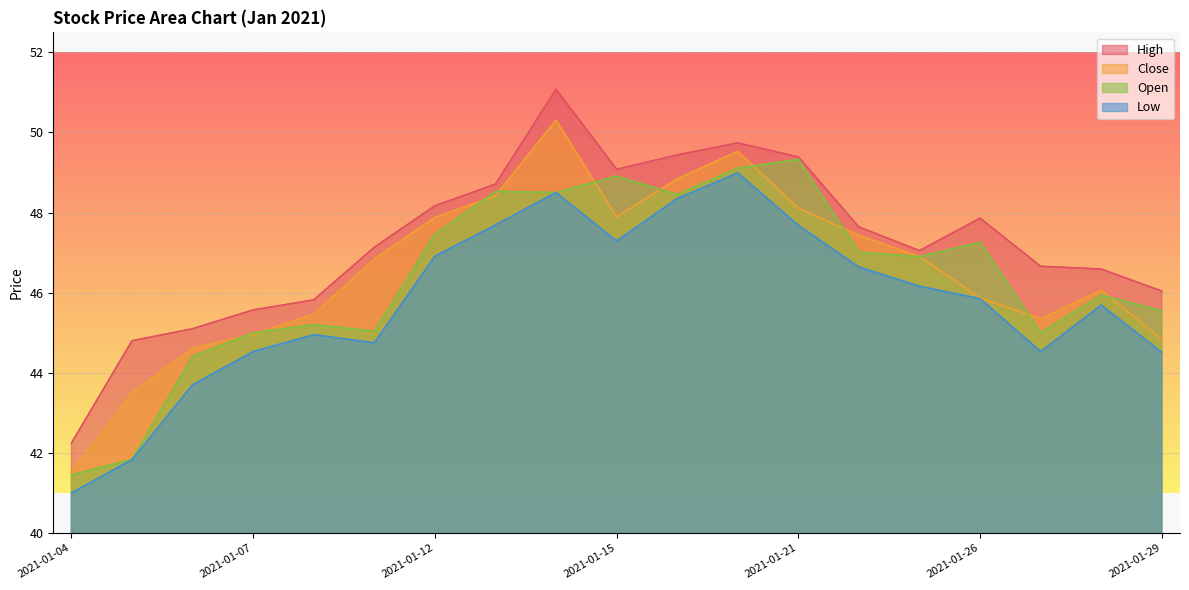

What is the value of the High point at the 12th from the left?

49.7